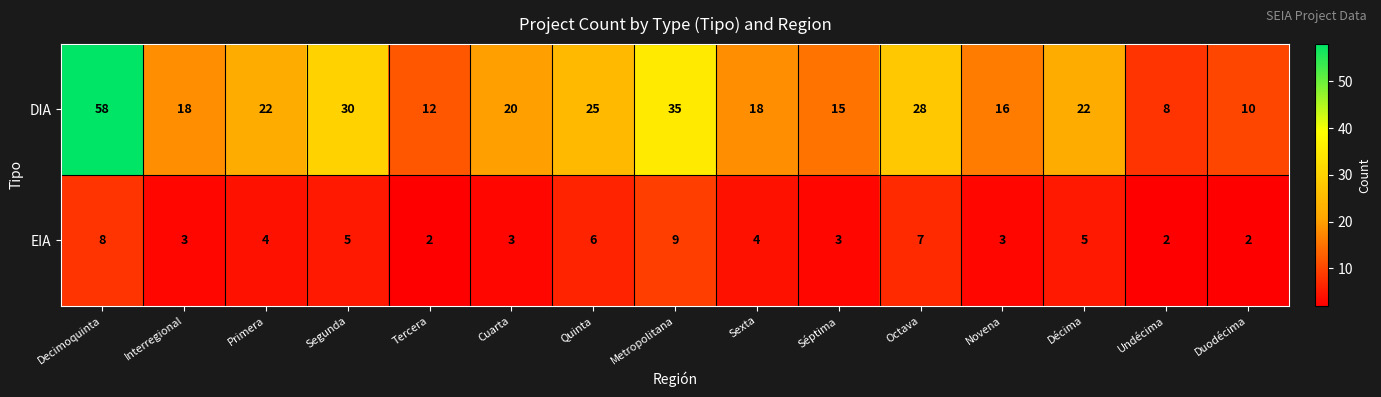

What is the greatest value displayed?

58